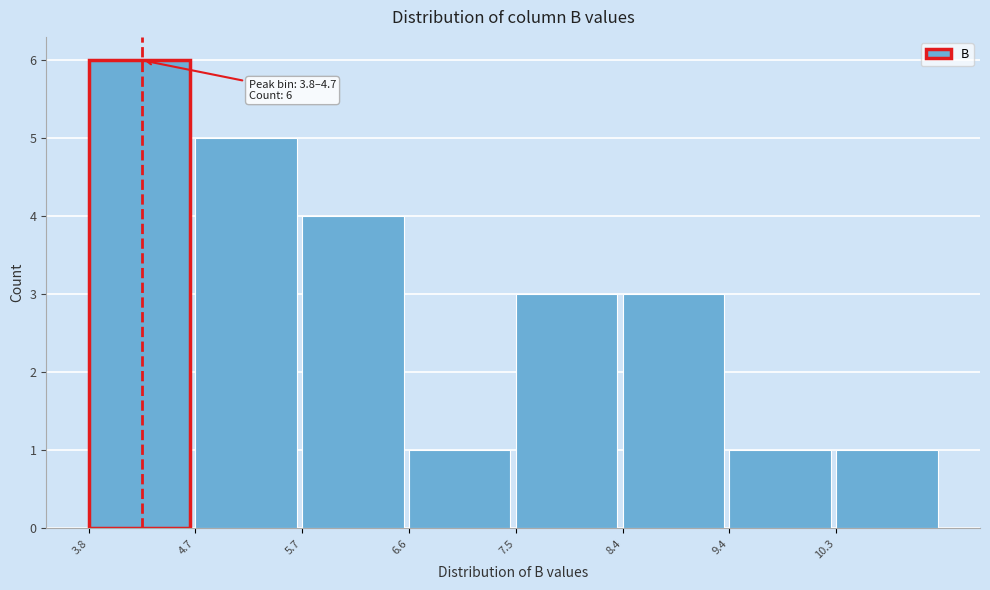

Which range on the x-axis has the tallest bar?

3.8 to 4.7